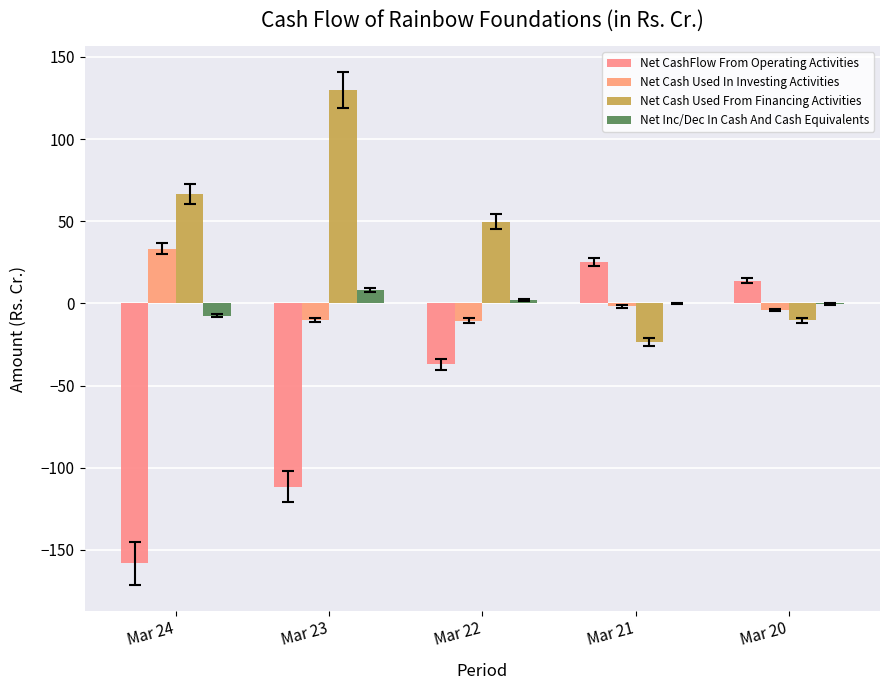

Which series has the largest total across all categories?

Net Cash Used From Financing Activities